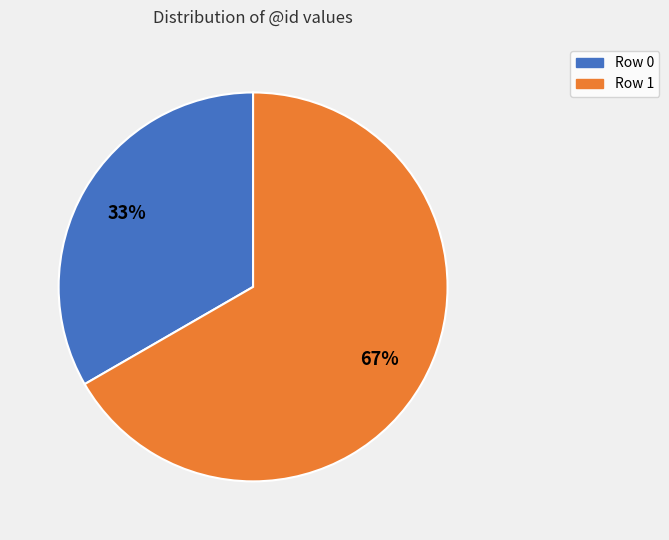

Rank the categories by value from lowest to highest.

Row 0, Row 1